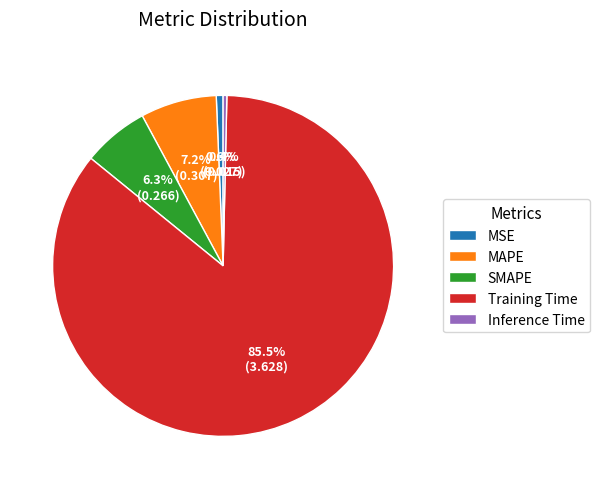

What is the total percentage of SMAPE and MAPE?

13.5%